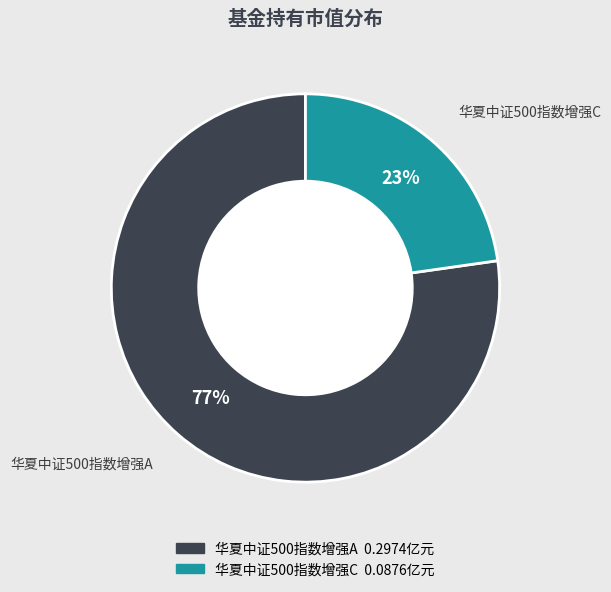

How many segments does this pie chart have?

2